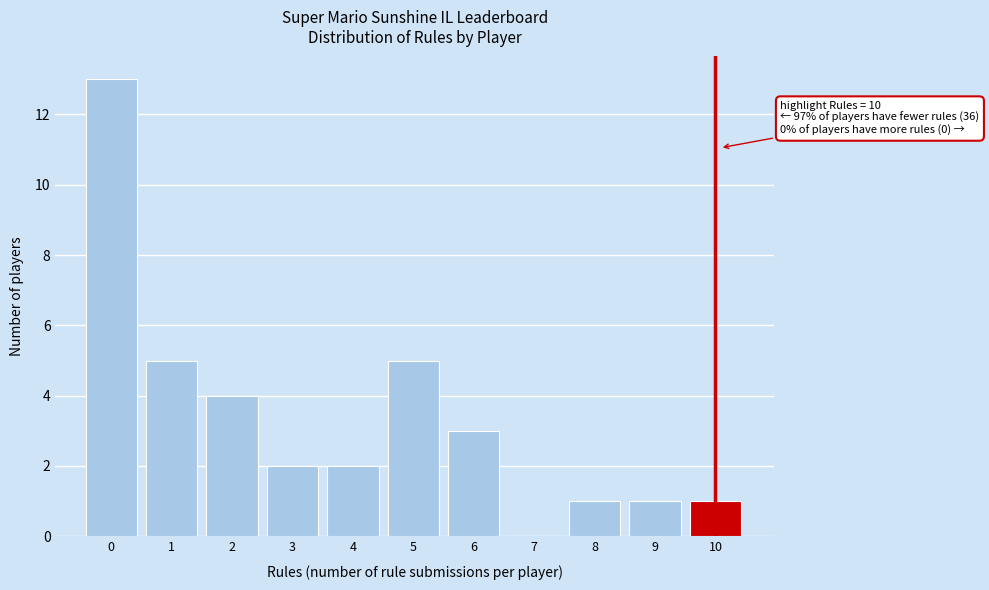

Reading left to right, transcribe all the data shown in this chart.

0=13	1=5	2=4	3=2	4=2	5=5	6=3	7=0	8=1	9=1	10=1